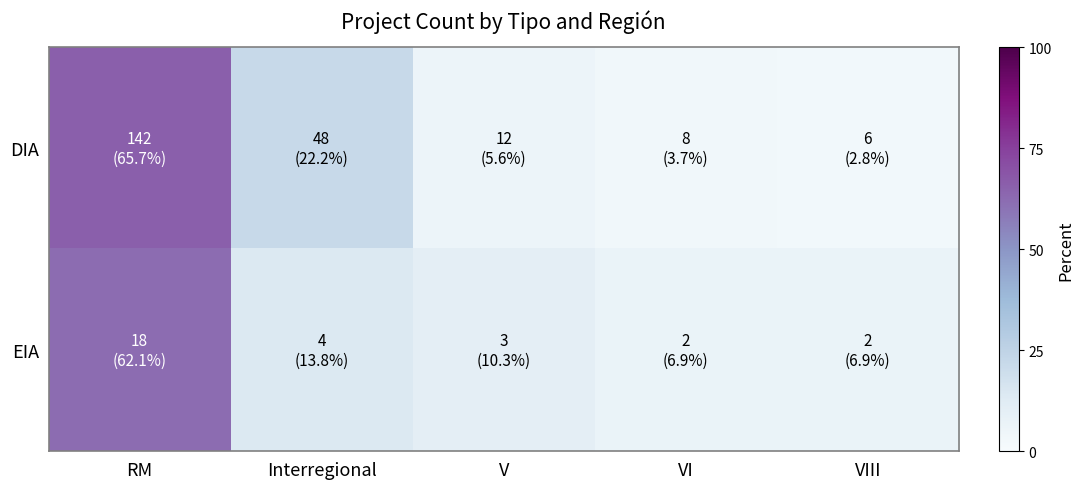

List the series in order of their peak value, lowest first.

EIA, DIA